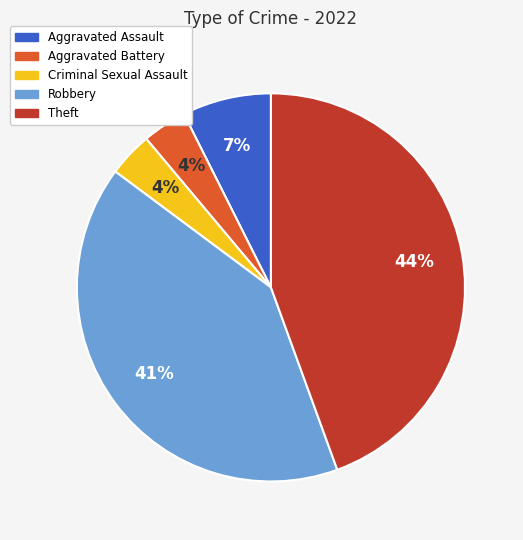

Which has a higher value, Theft or Robbery?

Theft